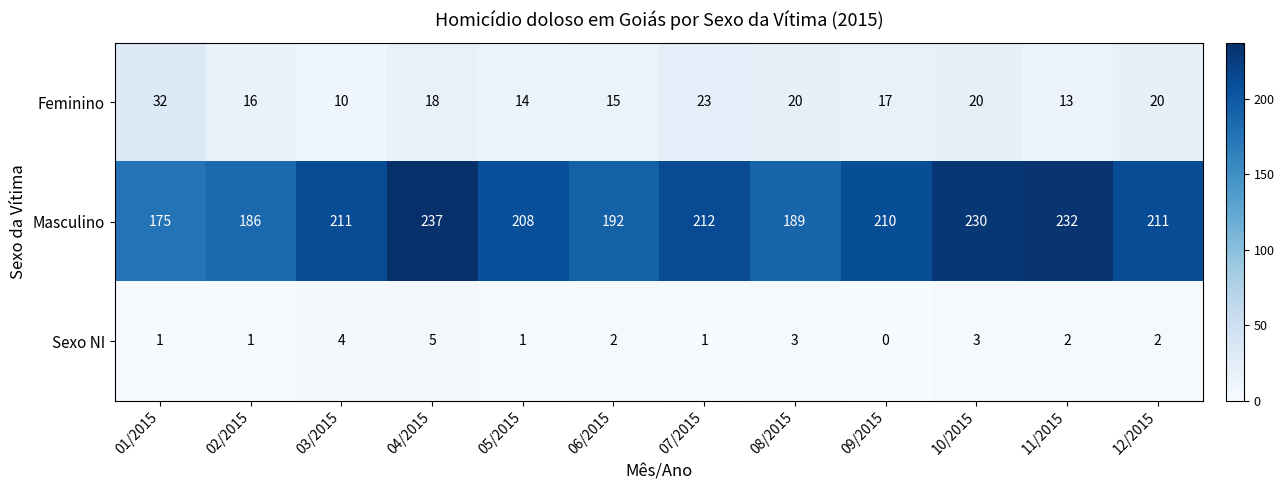

Count the number of categories in the chart.

12